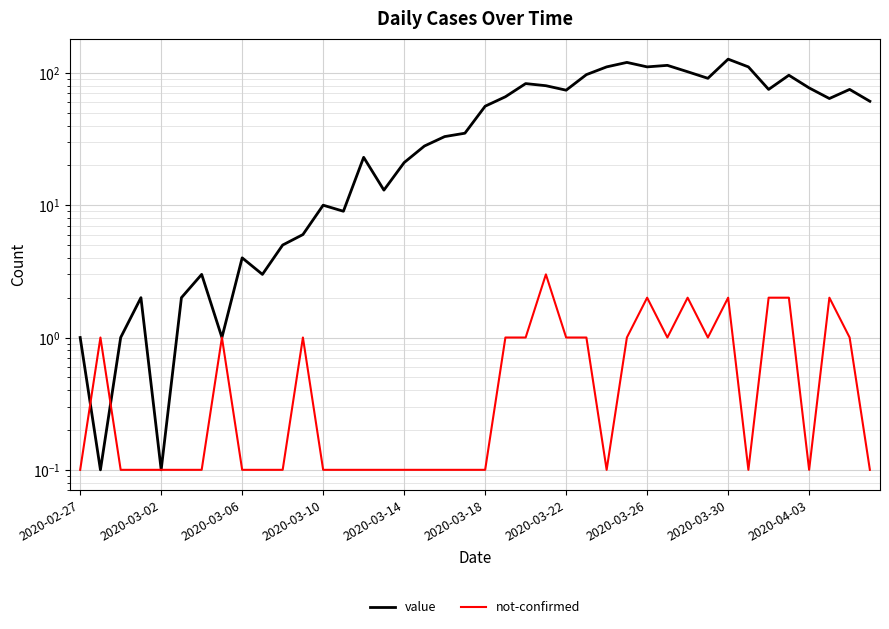

Which series has the largest total across all categories?

value